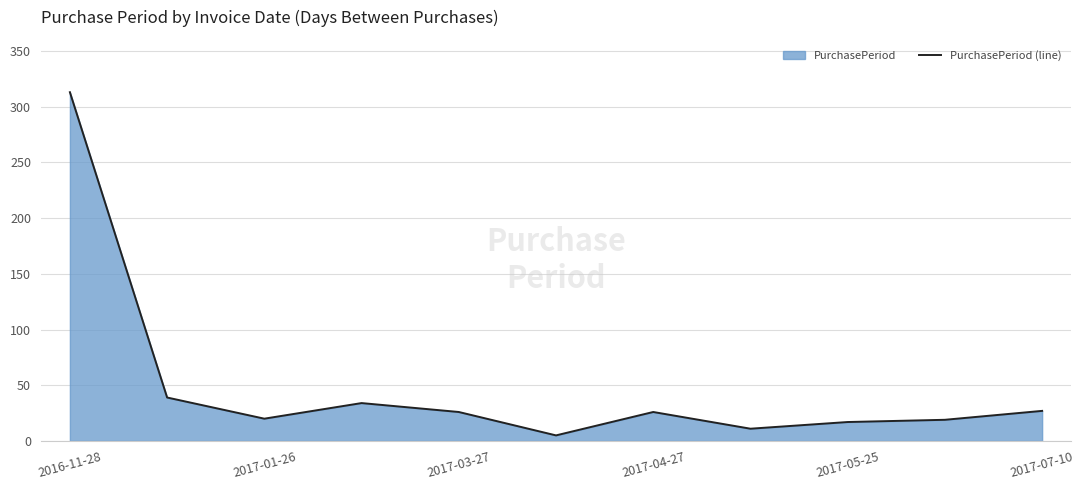

Which label corresponds to the largest value in the chart?

2016-11-28